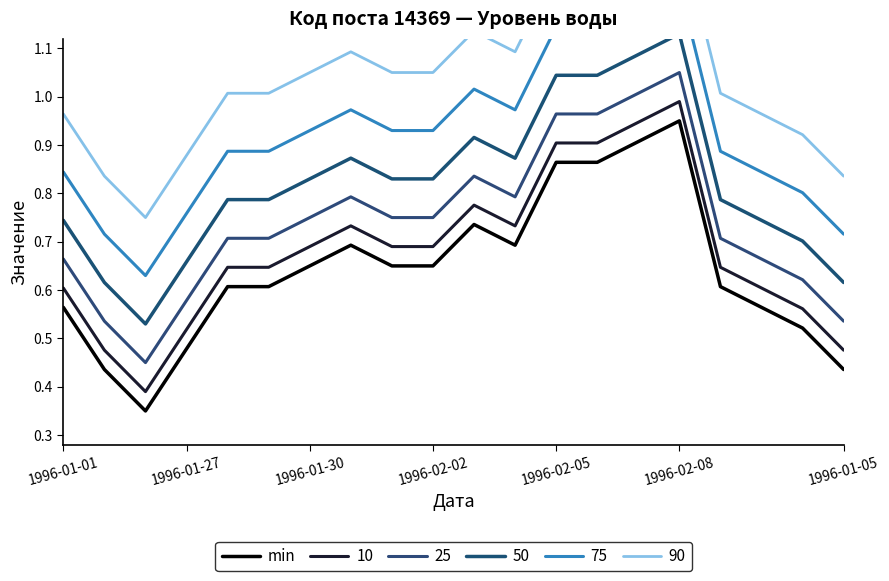

Which category has the highest value in the min series?

1996-02-08